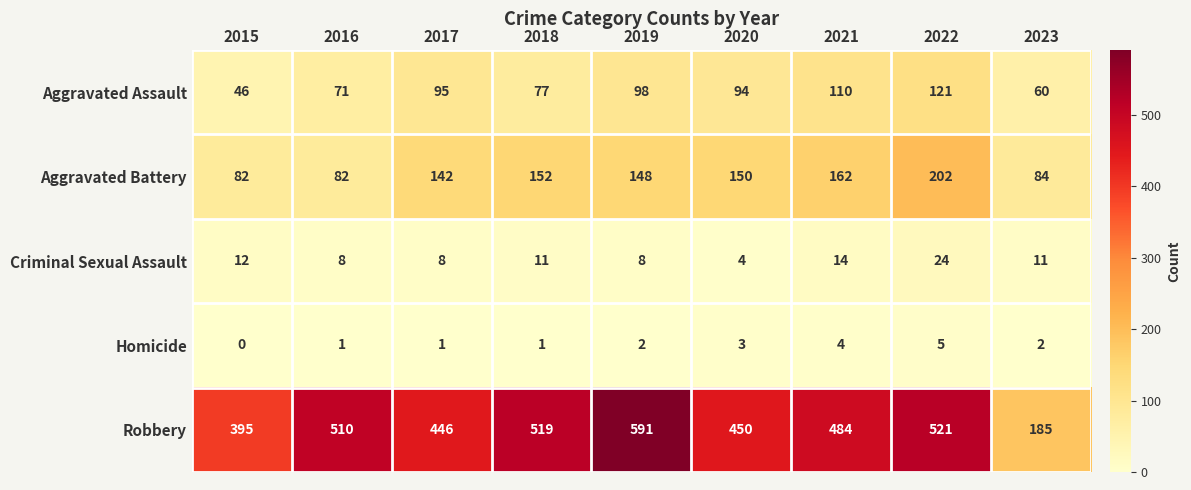

Rank the series at 2015 from lowest to highest value.

Homicide, Criminal Sexual Assault, Aggravated Assault, Aggravated Battery, Robbery